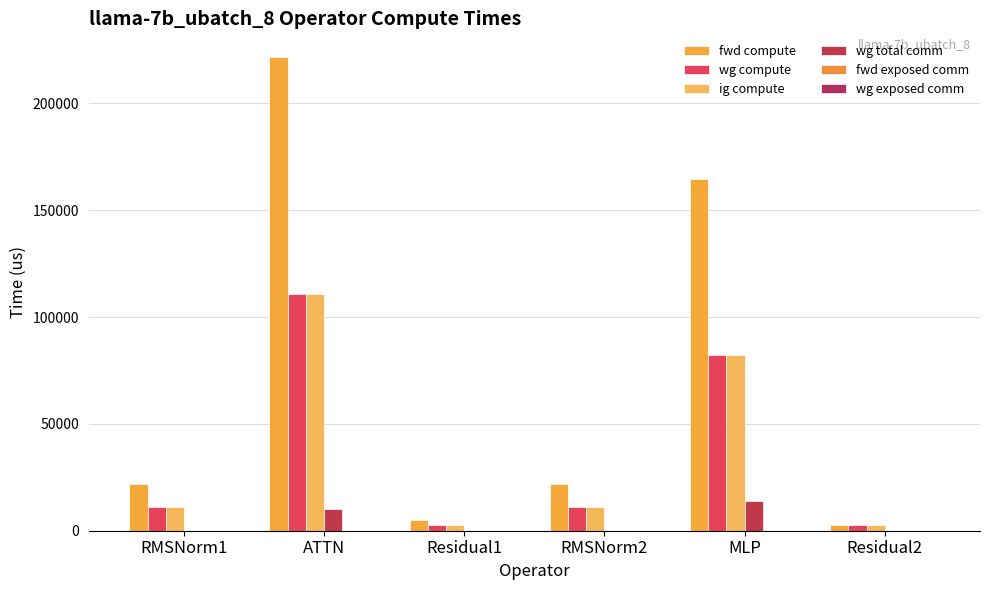

List the series in order of their peak value, lowest first.

fwd exposed comm, wg exposed comm, wg total comm, wg compute, ig compute, fwd compute